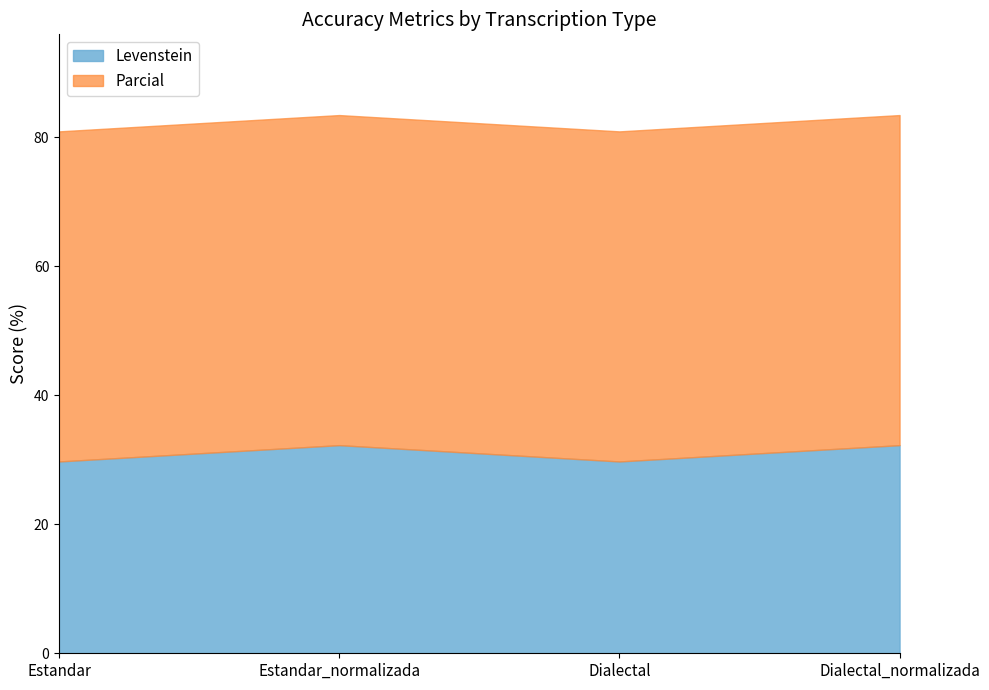

List the labels in order of Levenstein value, largest first.

Estandar_normalizada, Dialectal_normalizada, Estandar, Dialectal